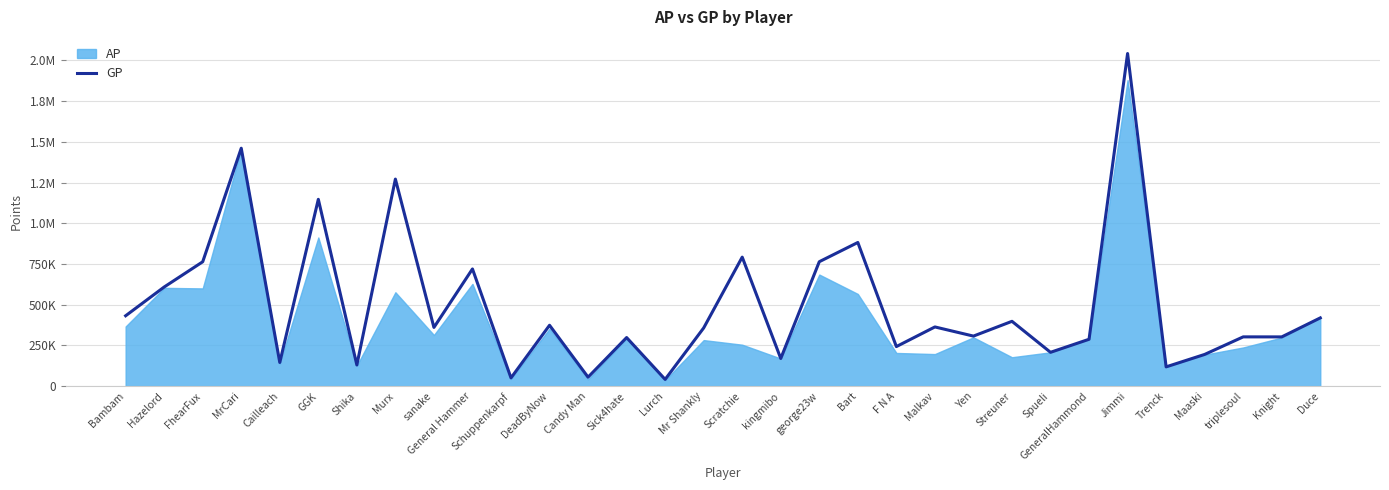

Reading left to right, what are all the values shown in this chart?

Bambam=432045	Hazelord=608662	FhearFux=763528	MrCari=1460755	Cailleach=145309	GGK=1146987	Shika=129961	Murx=1271228	sanake=360418	General Hammer=719575	Schuppenkarpf=50611	DeadByNow=373796	Candy Man=55083	Sick4hate=298283	Lurch=41346	Mr Shankly=357365	Scratchie=792110	kingmibo=169830	george23w=763989	Bart=882038	F N A=242913	Malkav=363470	Yen=307271	Streuner=397974	Spueli=207698	GeneralHammond=287772	Jimmi=2042223	Trenck=118374	Maaski=194720	triplesoul=302474	Knight=302328	Duce=418966